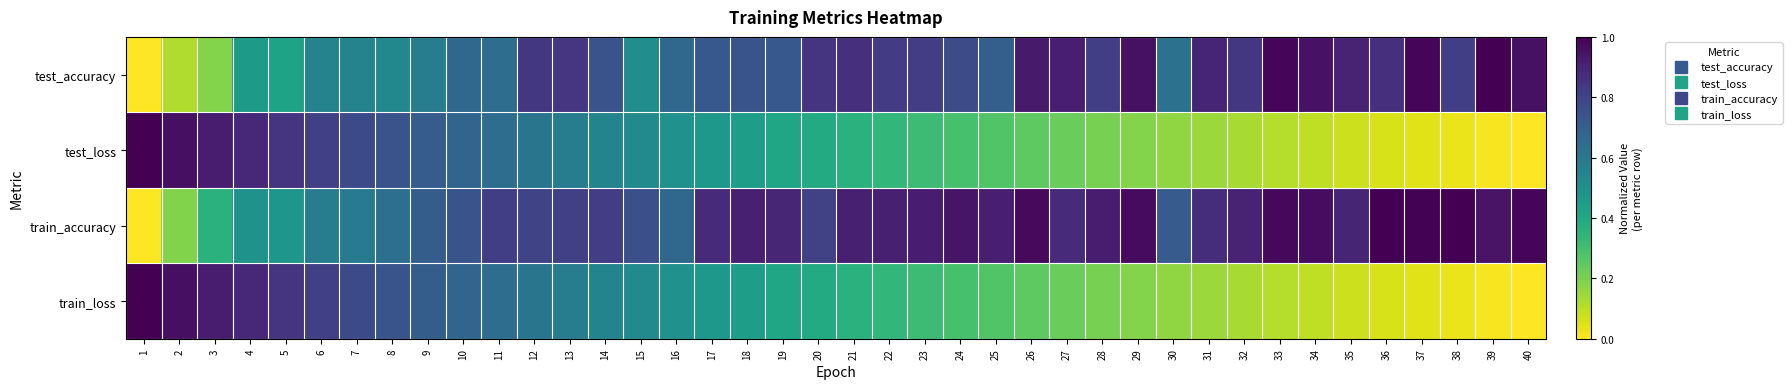

Reading right to left, what are all the values shown in this chart?

test_accuracy: 40=1.0	39=1.0	38=0.8	37=1.0	36=0.9	35=0.9	34=1.0	33=1.0	32=0.8	31=0.9	30=0.6	29=1.0	28=0.8	27=0.9	26=0.9	25=0.7	24=0.8	23=0.8	22=0.8	21=0.9	20=0.9	19=0.7	18=0.7	17=0.7	16=0.7	15=0.5	14=0.7	13=0.8	12=0.8	11=0.6	10=0.7	9=0.6	8=0.5	7=0.6	6=0.6	5=0.4	4=0.5	3=0.2	2=0.1	1=0.0
test_loss: 40=0.0	39=0.0	38=0.0	37=0.0	36=0.1	35=0.1	34=0.1	33=0.1	32=0.1	31=0.1	30=0.2	29=0.2	28=0.2	27=0.2	26=0.2	25=0.3	24=0.3	23=0.3	22=0.3	21=0.4	20=0.4	19=0.4	18=0.4	17=0.5	16=0.5	15=0.5	14=0.6	13=0.6	12=0.6	11=0.6	10=0.7	9=0.7	8=0.7	7=0.8	6=0.8	5=0.8	4=0.9	3=0.9	2=1.0	1=1.0
train_accuracy: 40=1.0	39=0.9	38=1.0	37=1.0	36=1.0	35=0.9	34=1.0	33=1.0	32=0.9	31=0.9	30=0.7	29=1.0	28=0.9	27=0.9	26=1.0	25=0.9	24=0.9	23=0.9	22=0.9	21=0.9	20=0.8	19=0.9	18=0.9	17=0.9	16=0.7	15=0.8	14=0.8	13=0.8	12=0.8	11=0.8	10=0.7	9=0.7	8=0.6	7=0.6	6=0.6	5=0.5	4=0.5	3=0.4	2=0.2	1=0.0
train_loss: 40=0.0	39=0.0	38=0.0	37=0.0	36=0.1	35=0.1	34=0.1	33=0.1	32=0.1	31=0.1	30=0.2	29=0.2	28=0.2	27=0.2	26=0.2	25=0.3	24=0.3	23=0.3	22=0.3	21=0.4	20=0.4	19=0.4	18=0.4	17=0.5	16=0.5	15=0.5	14=0.6	13=0.6	12=0.6	11=0.6	10=0.7	9=0.7	8=0.7	7=0.8	6=0.8	5=0.8	4=0.9	3=0.9	2=1.0	1=1.0